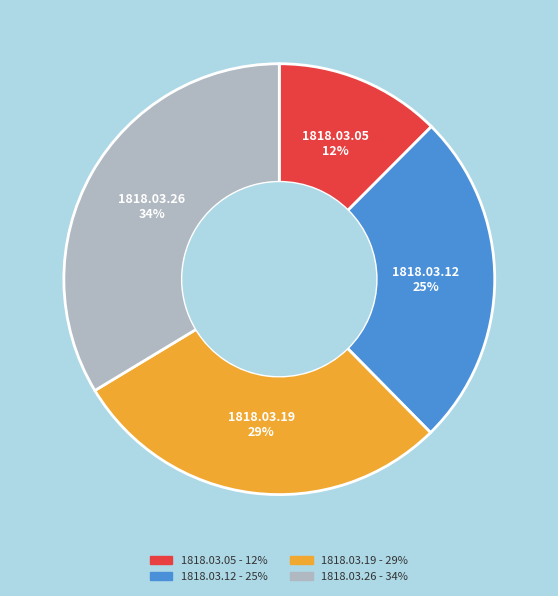

Is there a majority slice in this chart?

No